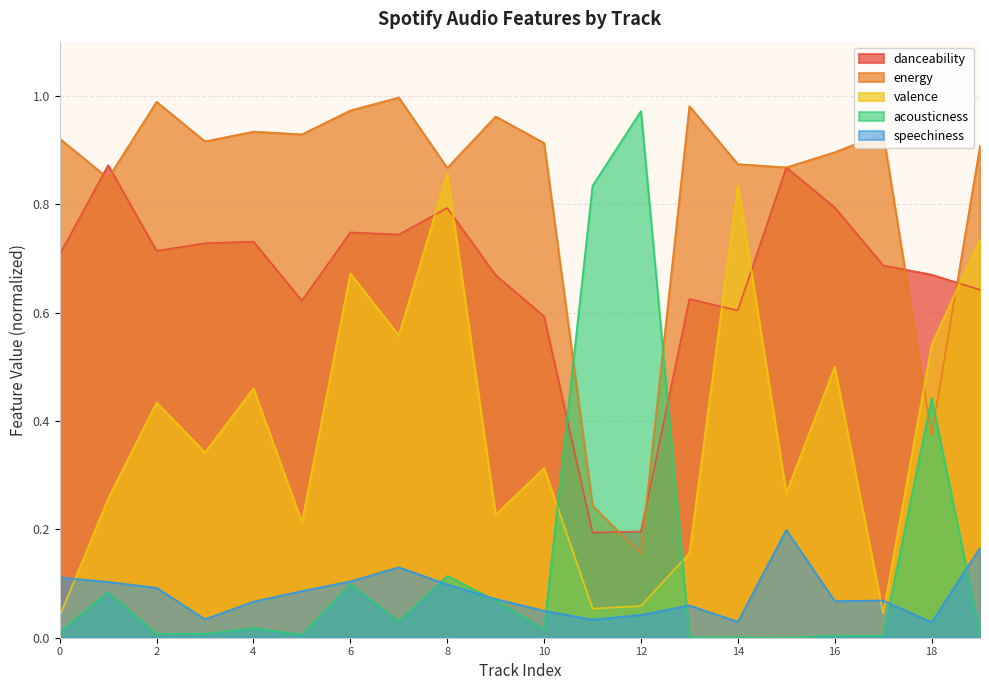

Which label corresponds to the largest value in the chart?

Track 7